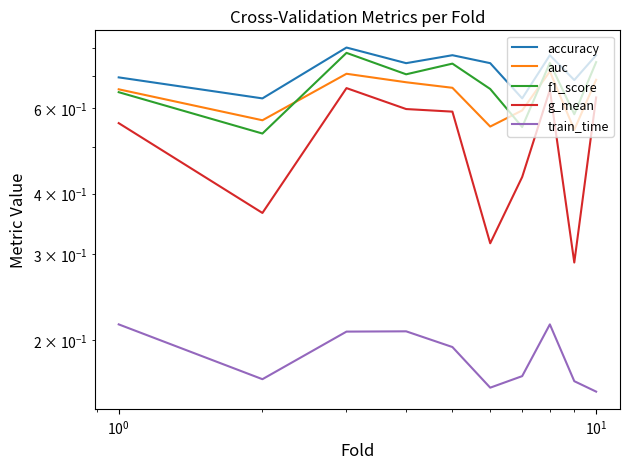

How many lines are shown in the chart?

5